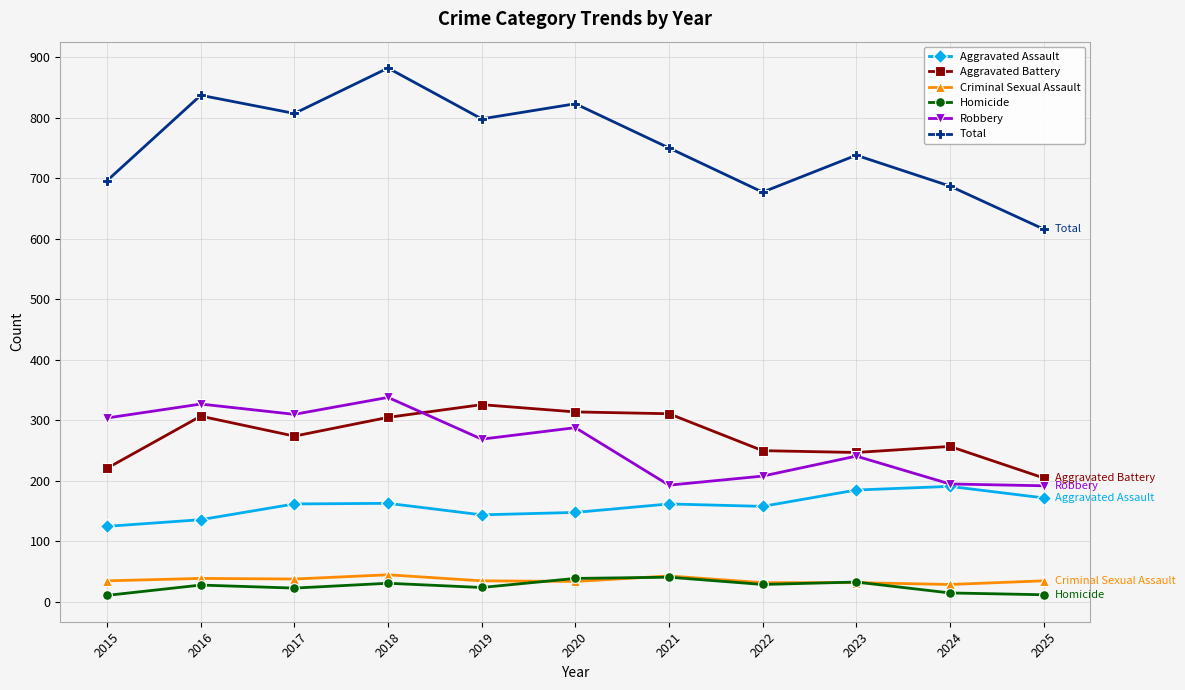

The value of Aggravated Battery at 2021 is 311. True or false?

True